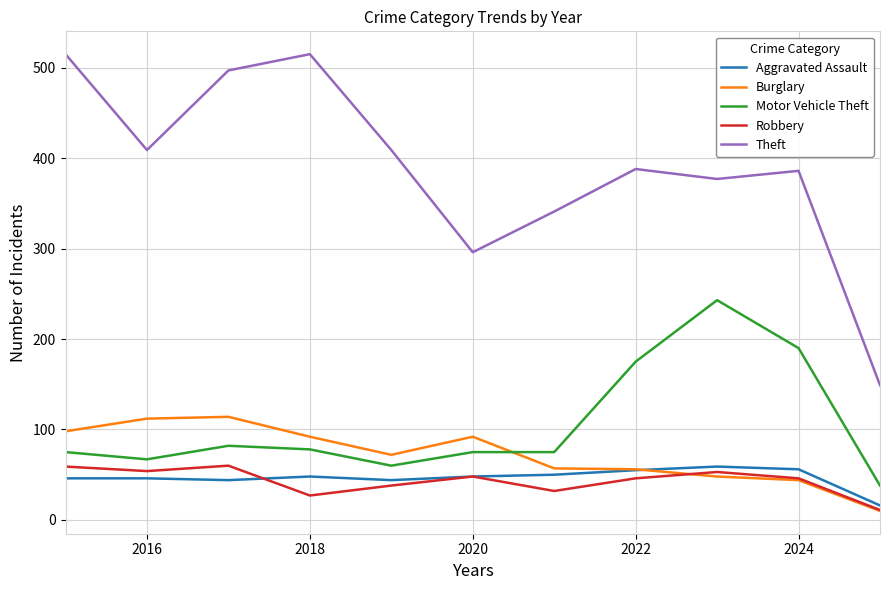

True or false: Theft has more than 1 interior local peaks.

True